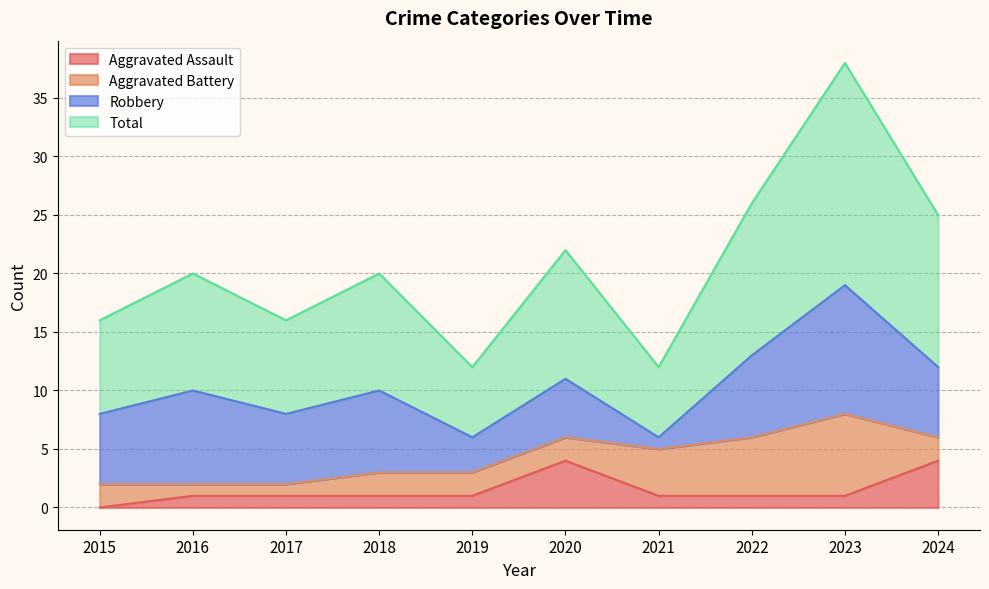

What is the difference between the highest and lowest values at 2024?

21